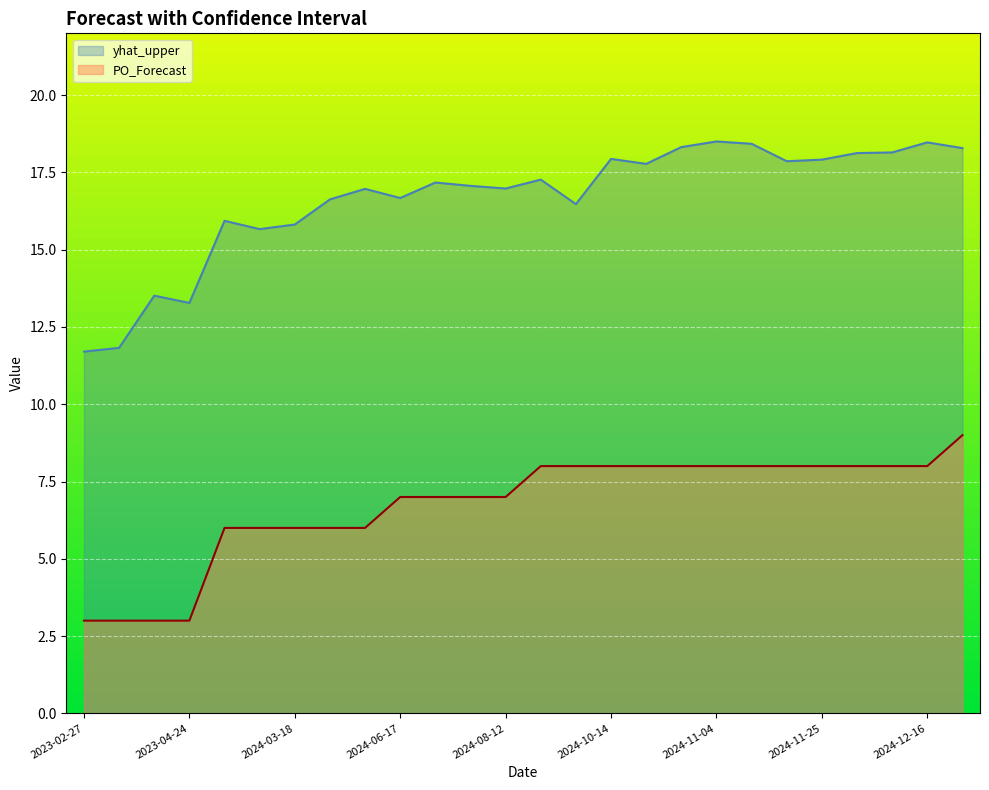

Is the value of PO_Forecast at 2024-12-23 greater than the value of yhat_upper at 2024-11-25?

No